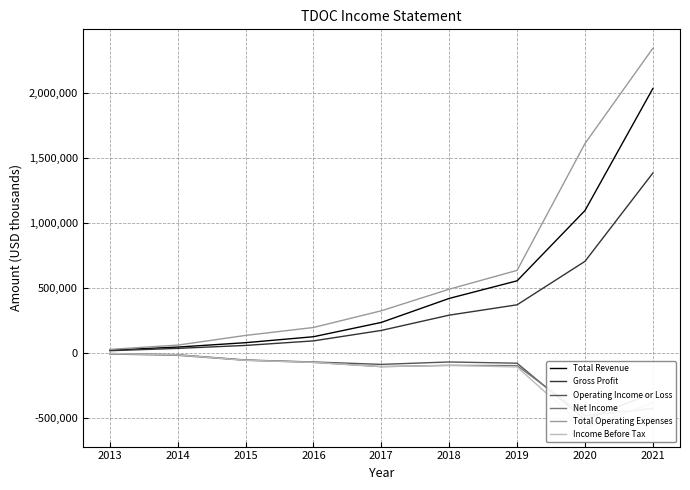

What is the greatest value displayed?

2342100